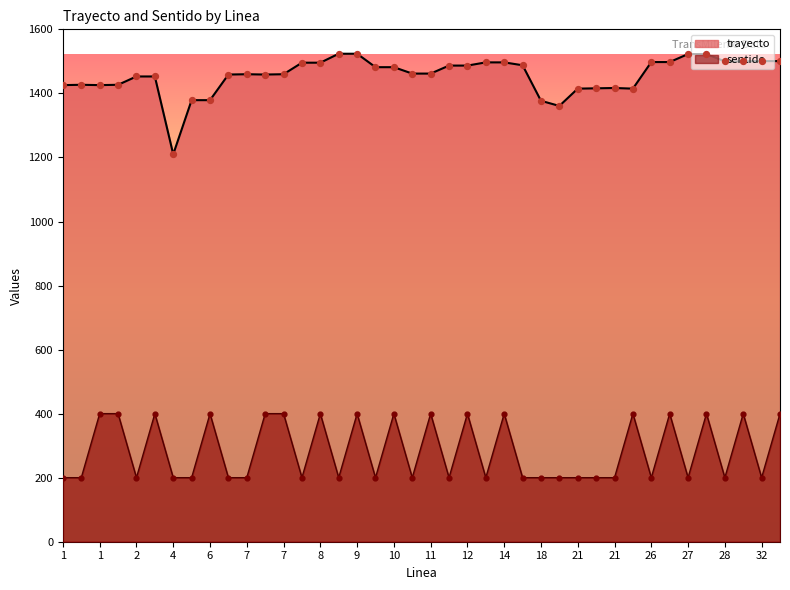

Which series has the largest Y range (max minus min)?

trayecto